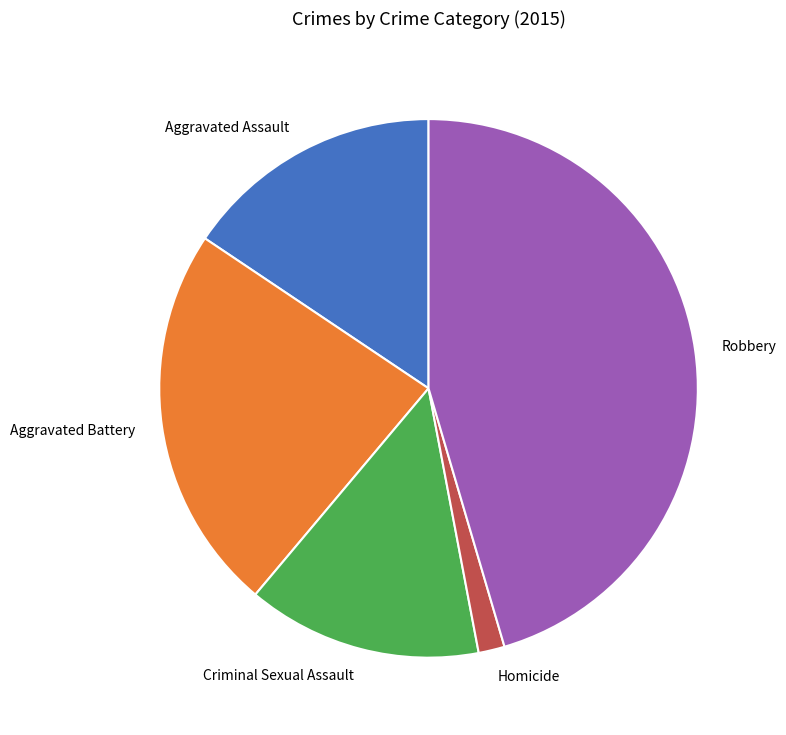

The Aggravated Battery slice represents 32% of the pie. True or false?

False